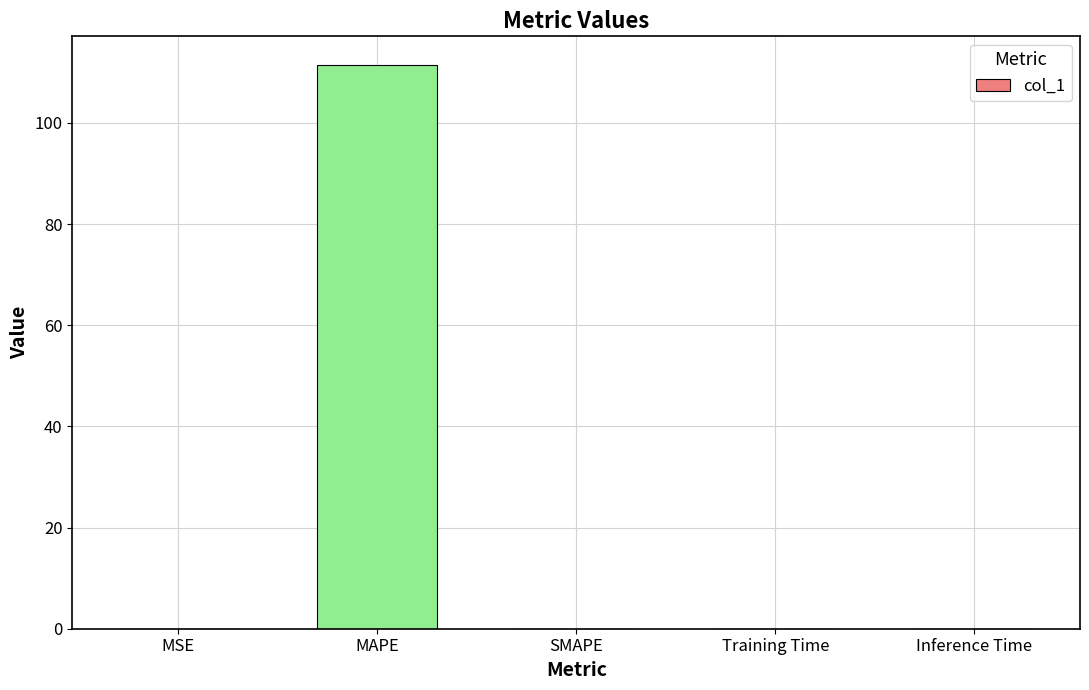

What is the maximum value shown in the chart?

111.5